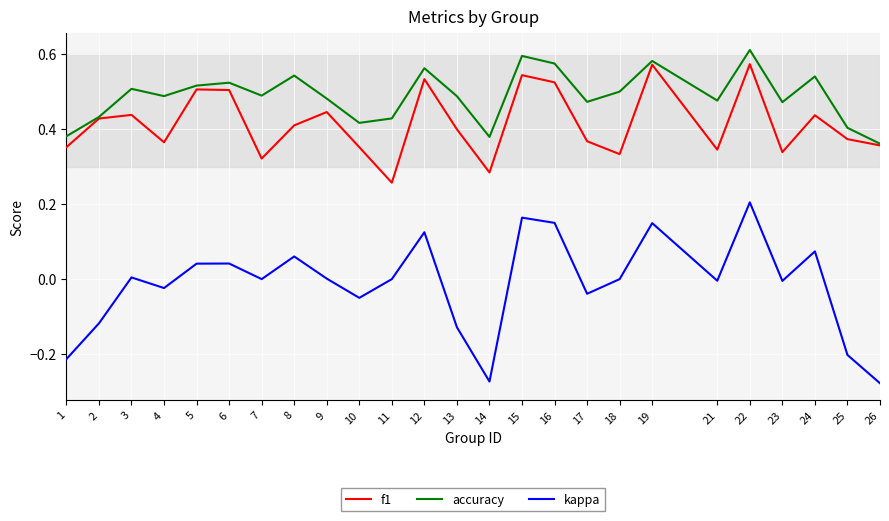

The value of accuracy at 1 is 0.2. True or false?

False